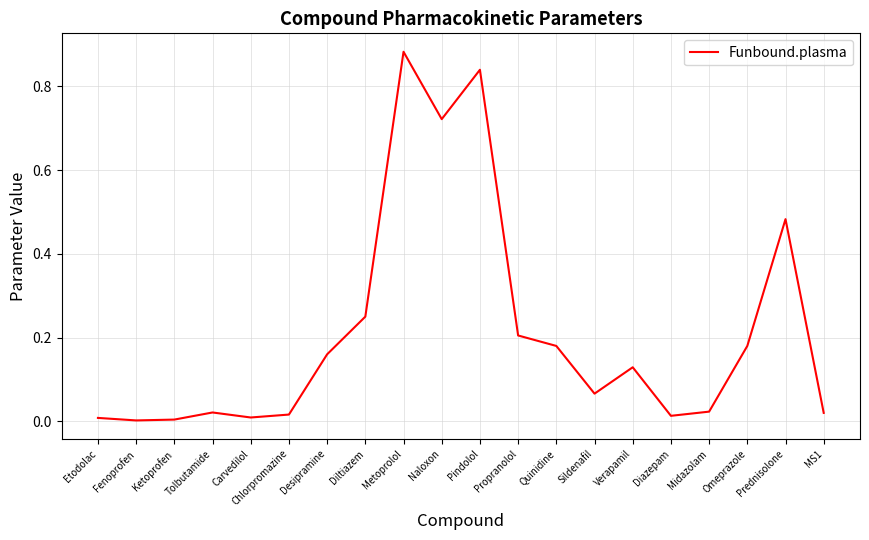

The chart shows a value of 0.0 at Diazepam. True or false?

True